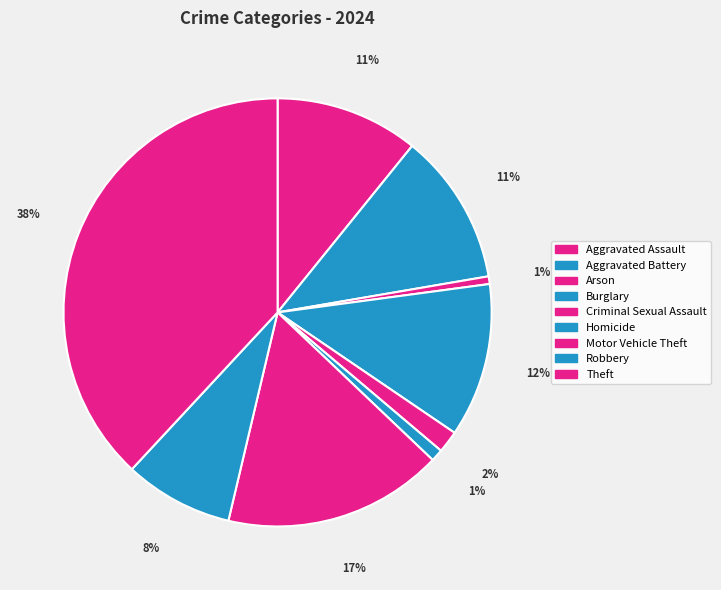

How many segments does this pie chart have?

9